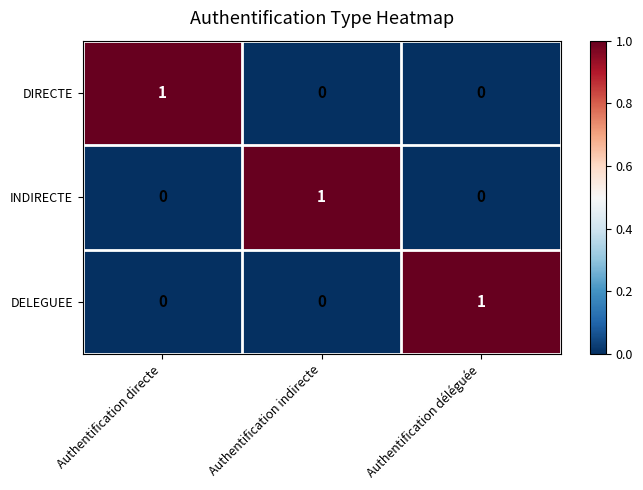

Reading left to right, list all the values displayed in this chart.

DIRECTE: 1	0	0
INDIRECTE: 0	1	0
DELEGUEE: 0	0	1